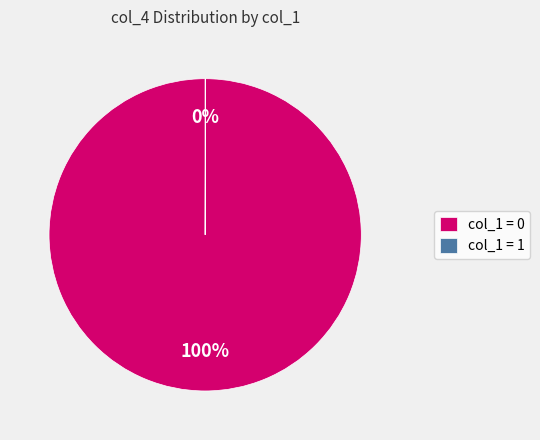

To the nearest percent, what is the average slice percentage?

50%